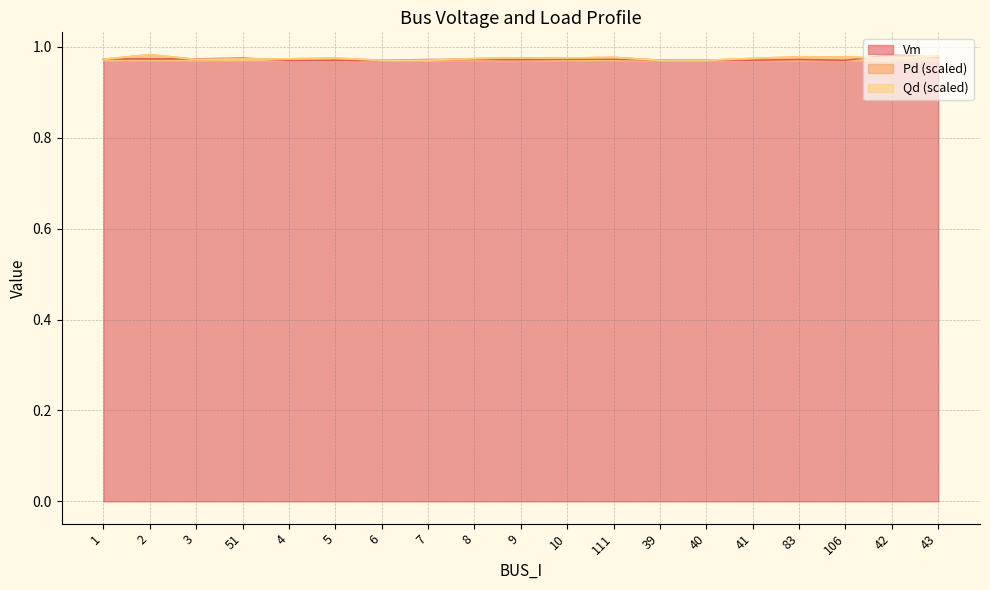

How many lines are shown in the chart?

3